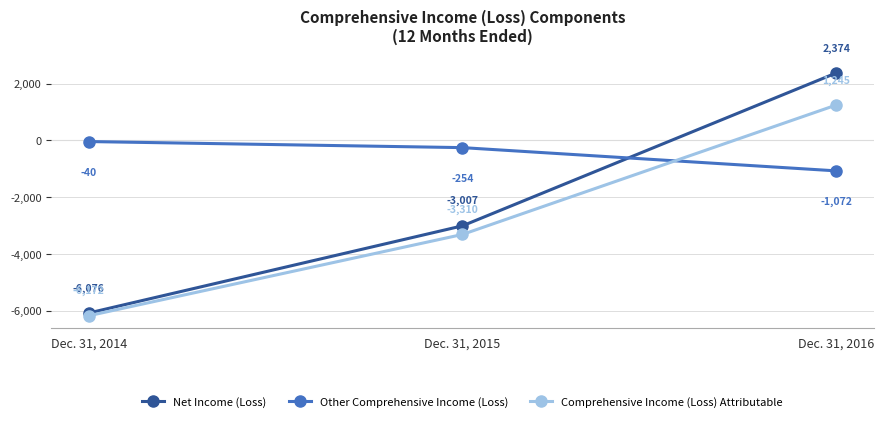

What is the total value across all series at Dec. 31, 2015
?

-6571